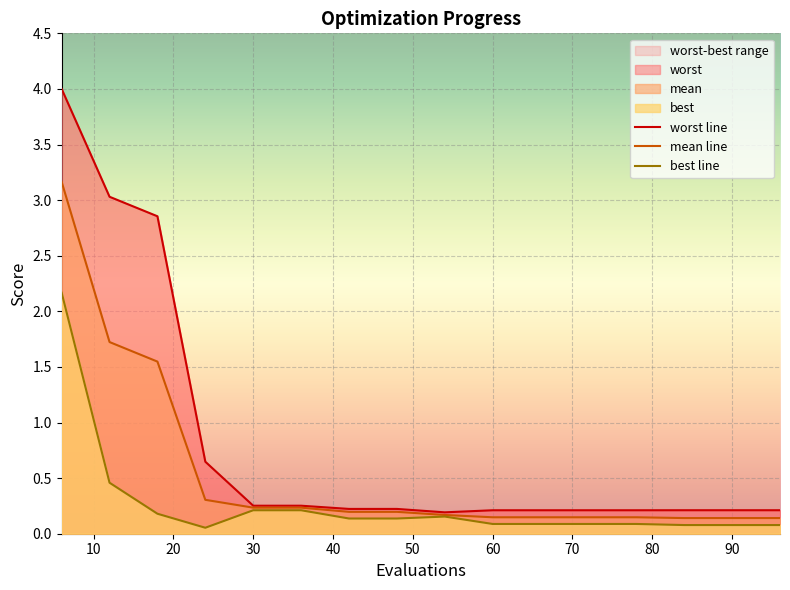

How many categories are shown in the chart?

16